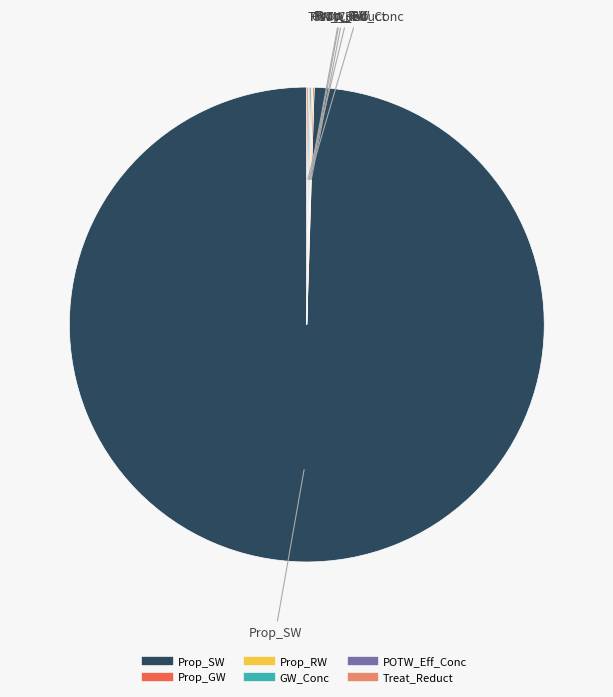

Does Prop_SW account for over 50% of the chart?

Yes